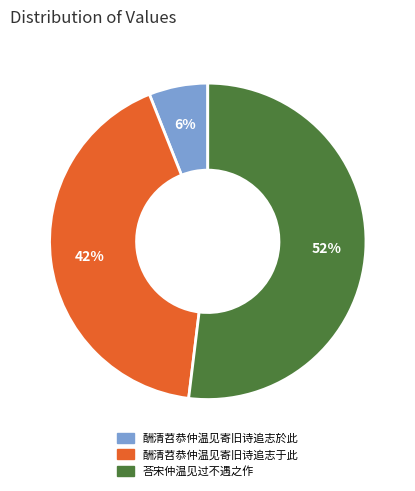

To the nearest percent, what is the difference between the largest and smallest slice percentages?

46%